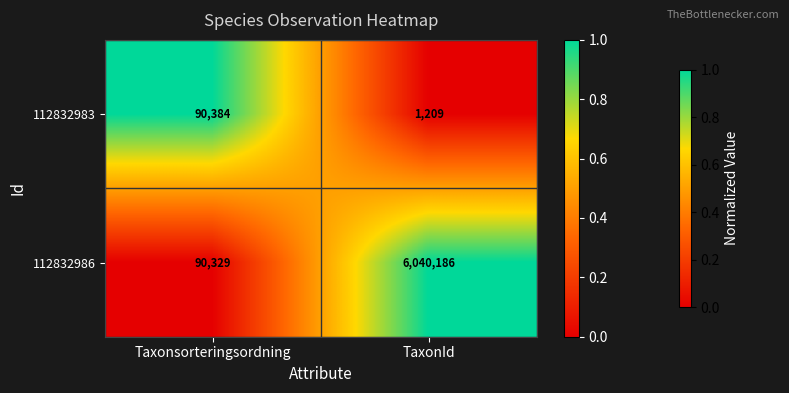

Reading left to right, what are all the values shown in this chart?

112832983: Taxonsorteringsordning=90384	TaxonId=1209
112832986: Taxonsorteringsordning=90329	TaxonId=6040186